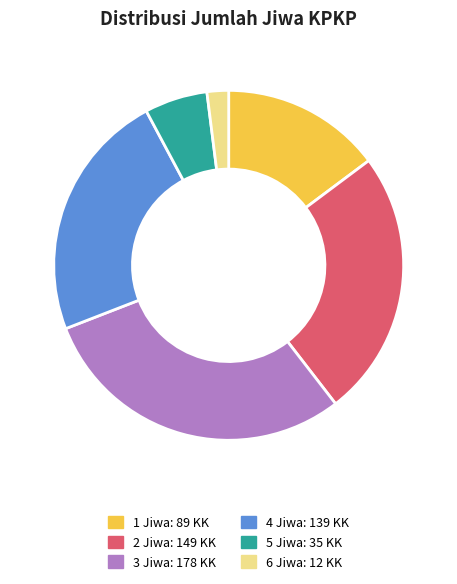

Does 5 Jiwa represent more than half of the total?

No